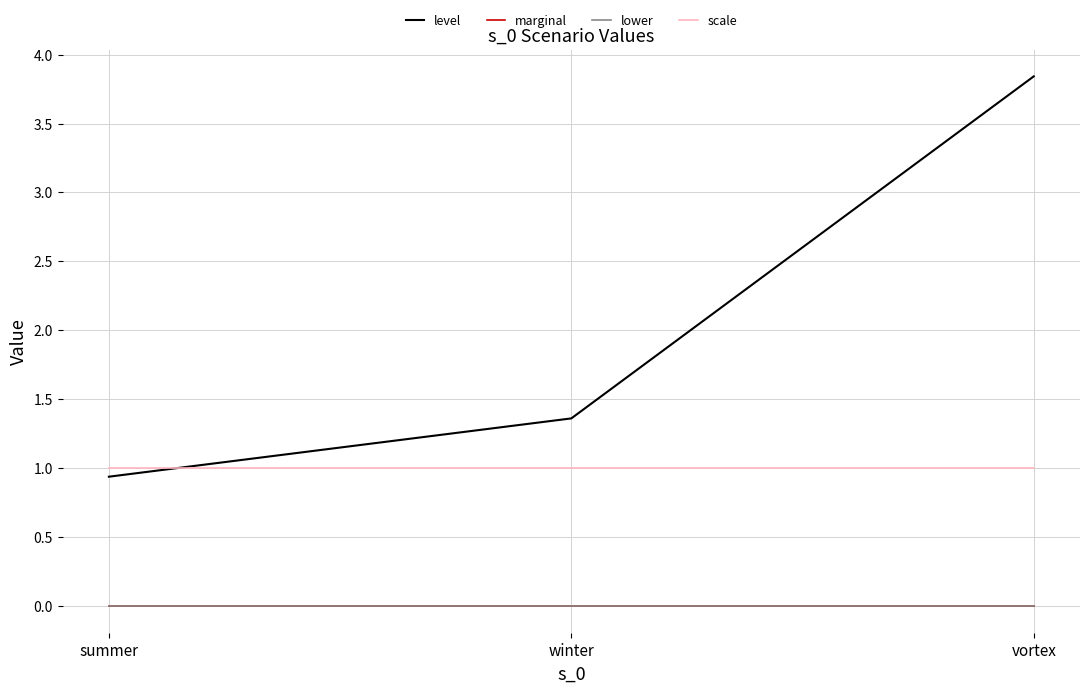

Does the chart display data point markers on the line(s)?

No